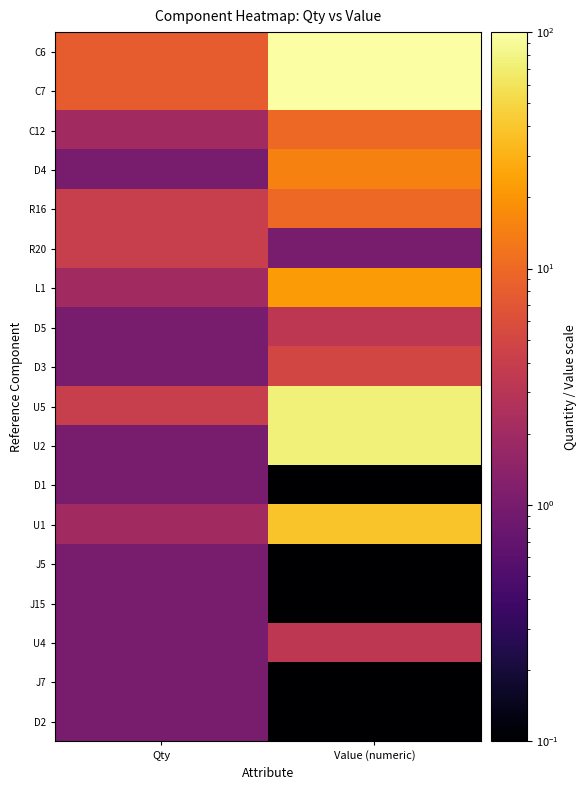

Which has a higher value, Value (numeric) or Qty?

Value (numeric)